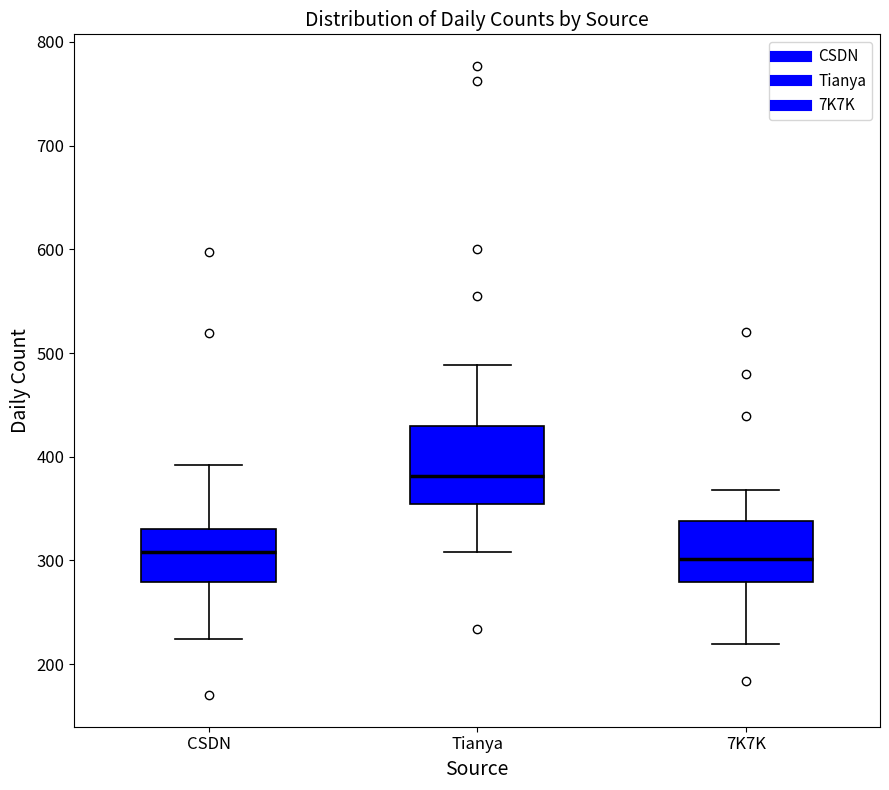

Which box is the tallest, from its lower edge to its upper edge?

Tianya